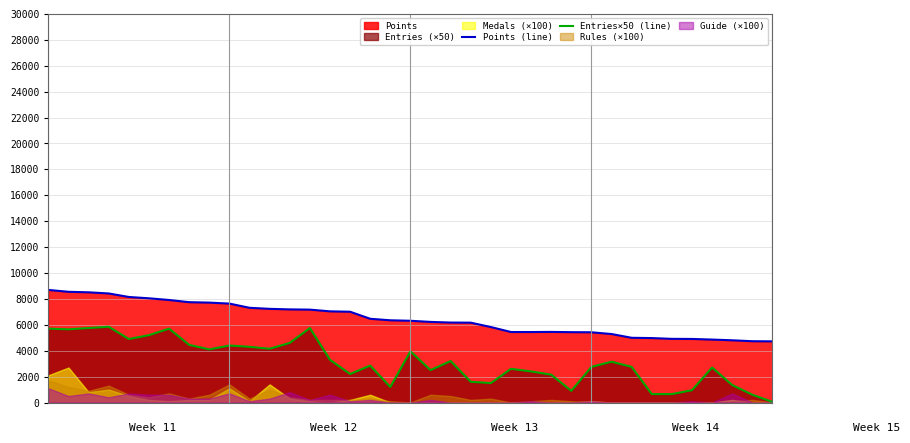

Which series changed the most between 6 and 15?

Entries×50 (line)